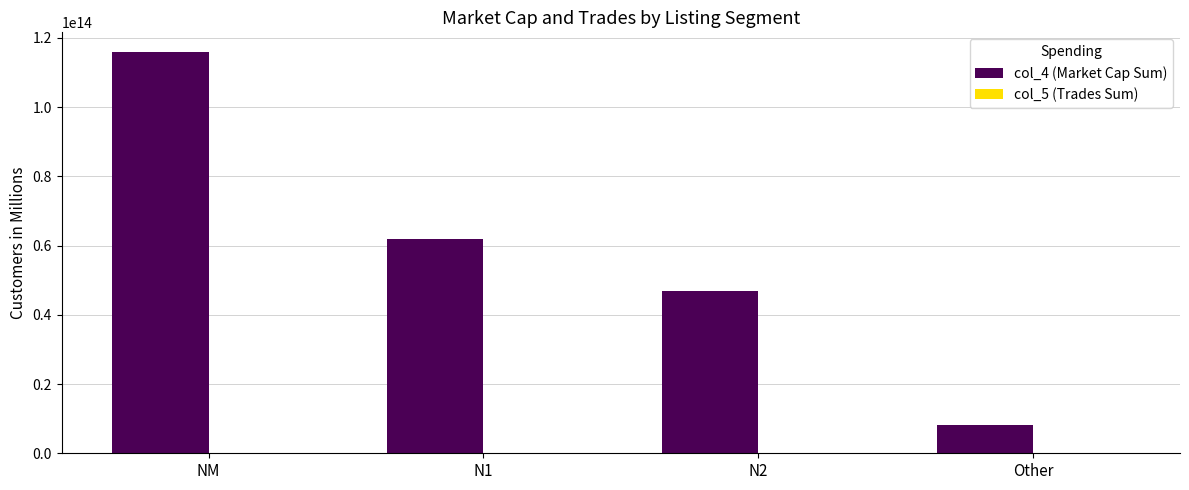

Which label corresponds to the largest value in the chart?

NM